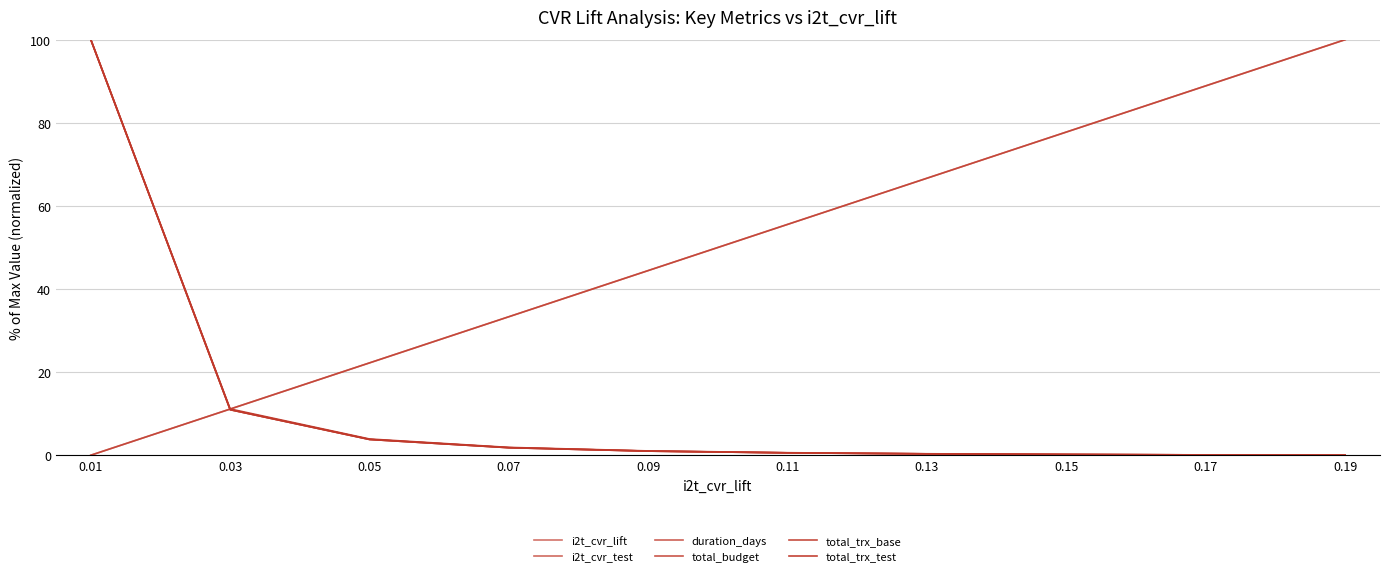

Rank the categories by duration_days value from highest to lowest.

0.01, 0.03, 0.05, 0.07, 0.09, 0.11, 0.13, 0.15, 0.17, 0.19